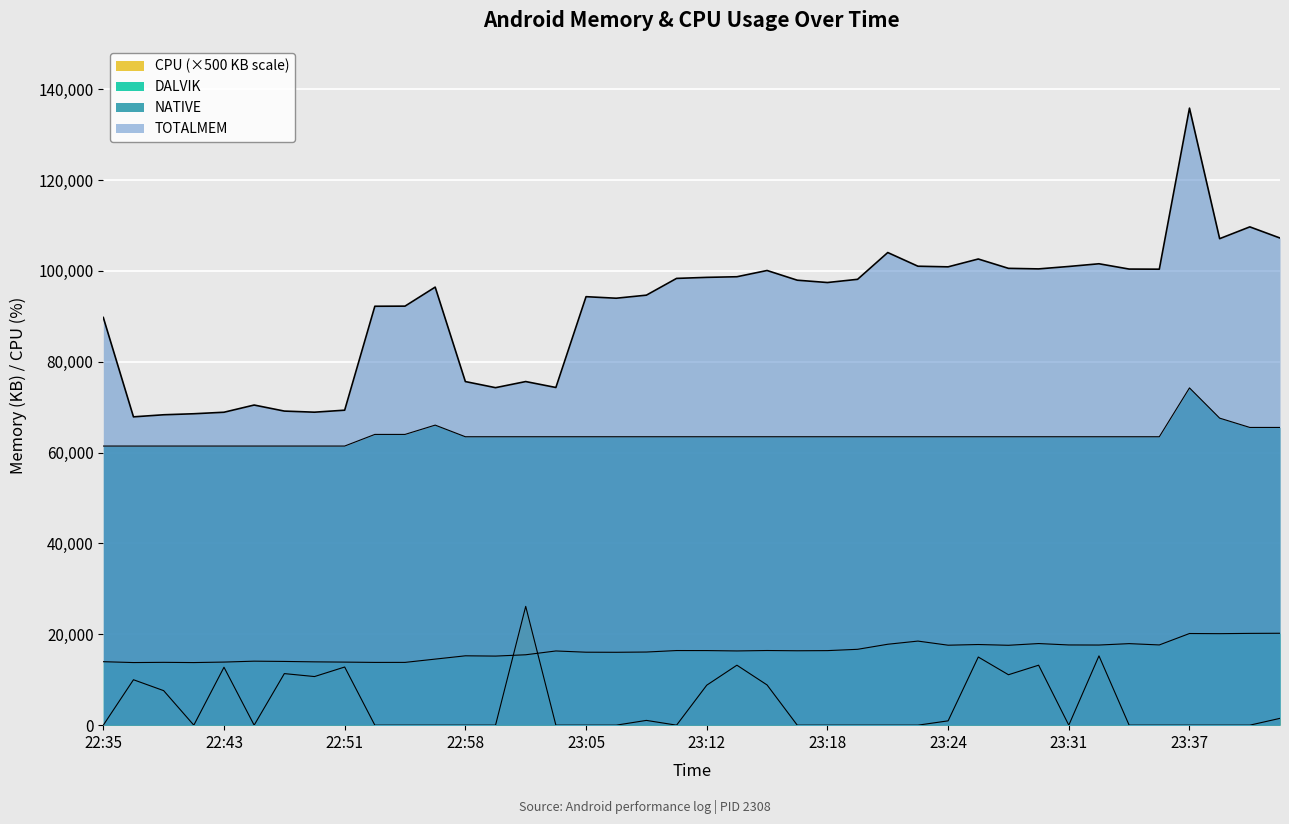

What is the value of the DALVIK point at the 17th from the left?

16060